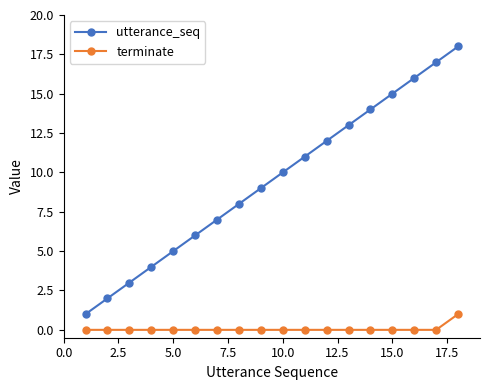

Rank the series by their maximum value, from highest to lowest.

utterance_seq, terminate